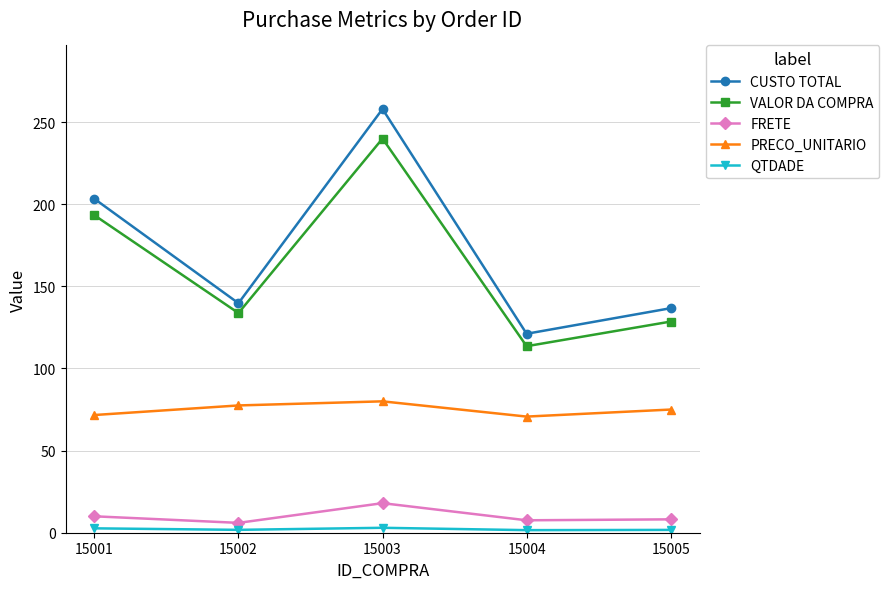

True or false: QTDADE and PRECO_UNITARIO intersect in this chart.

False